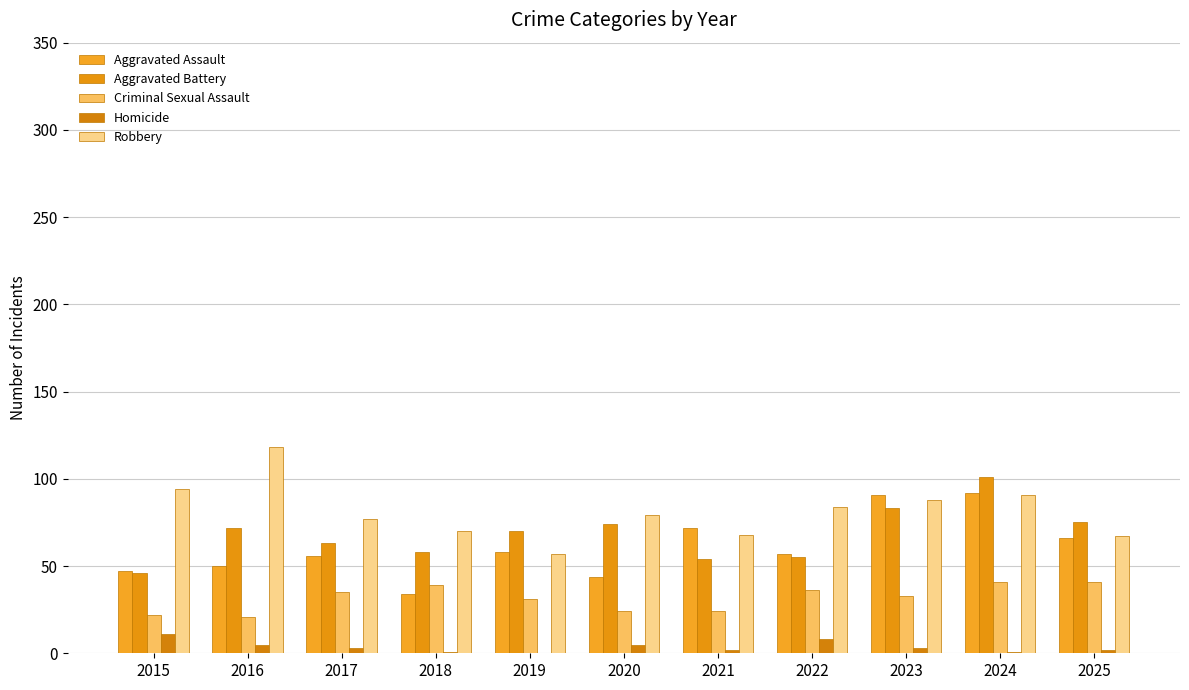

Is the value of Homicide at 2019 greater than the value of Aggravated Battery at 2017?

No